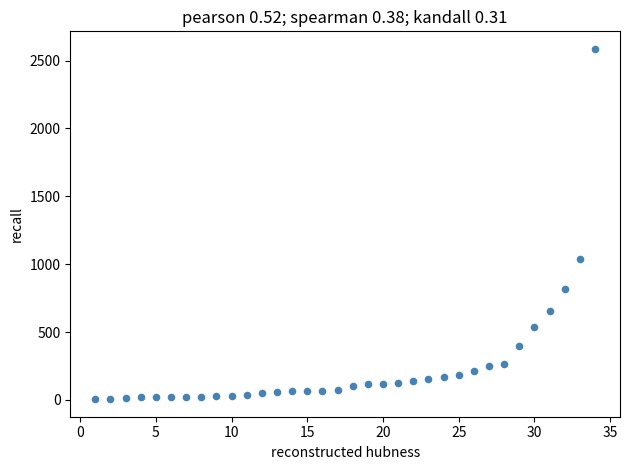

What is the range of X values (max minus min)?

33.0